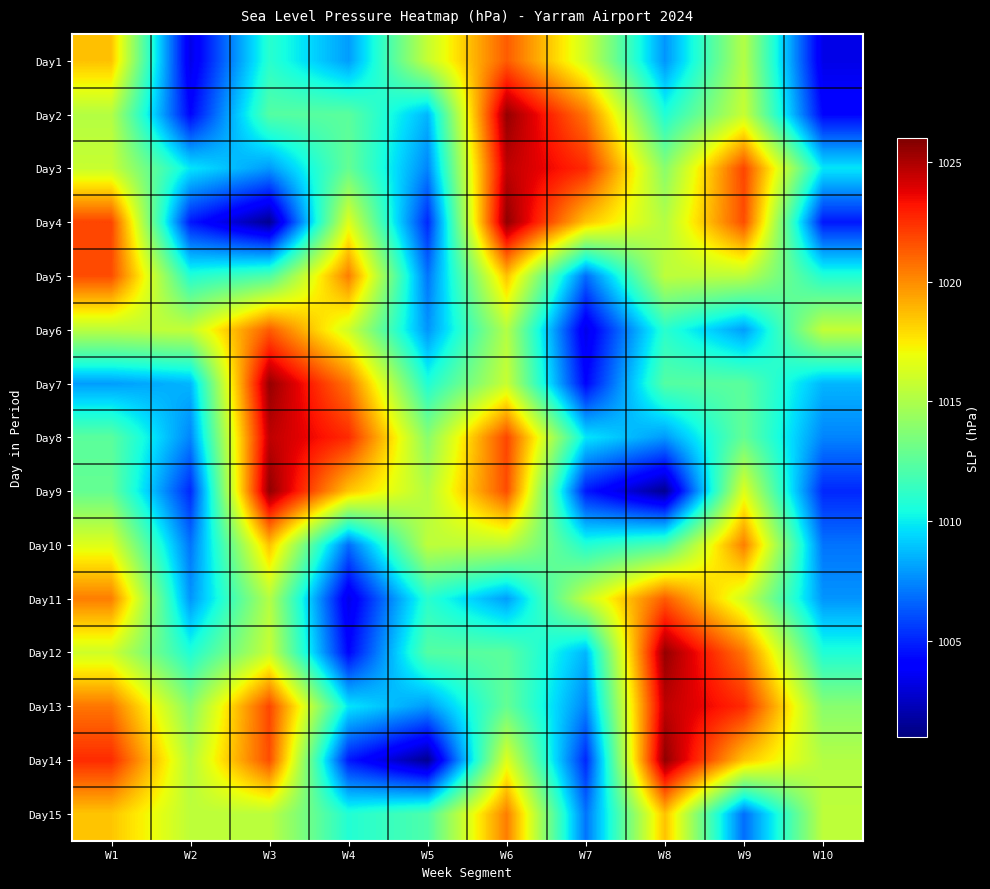

How many series are shown in this chart?

15